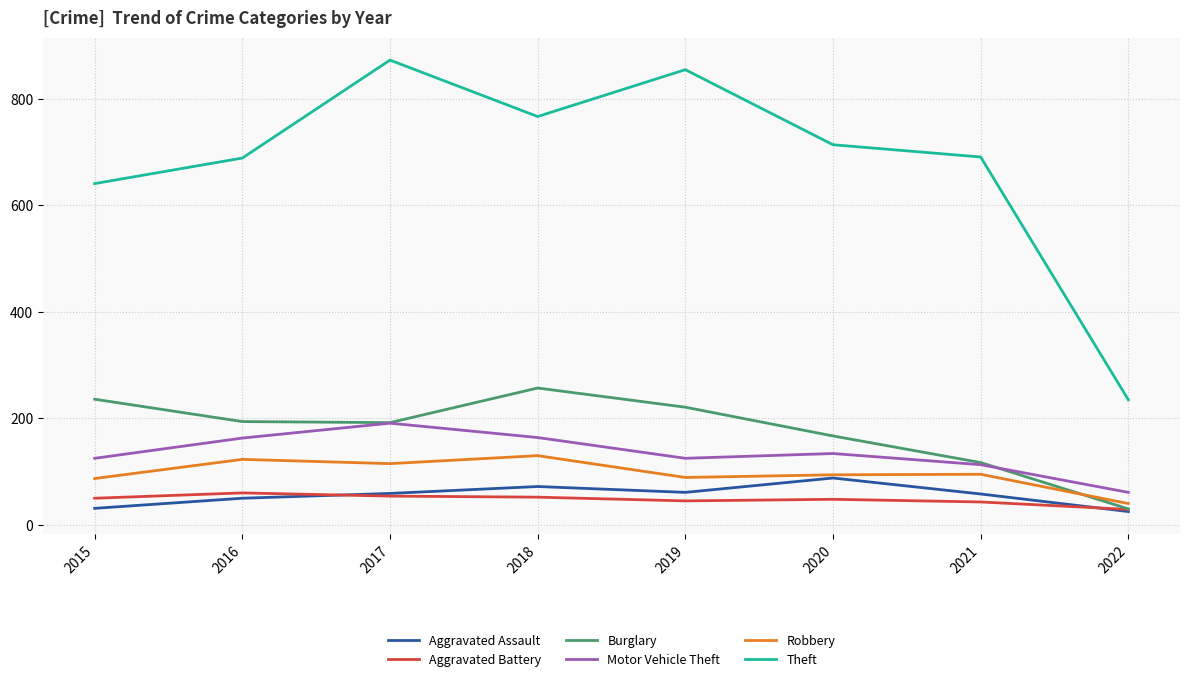

Is it true that Aggravated Battery equals 23 at 2016?

False